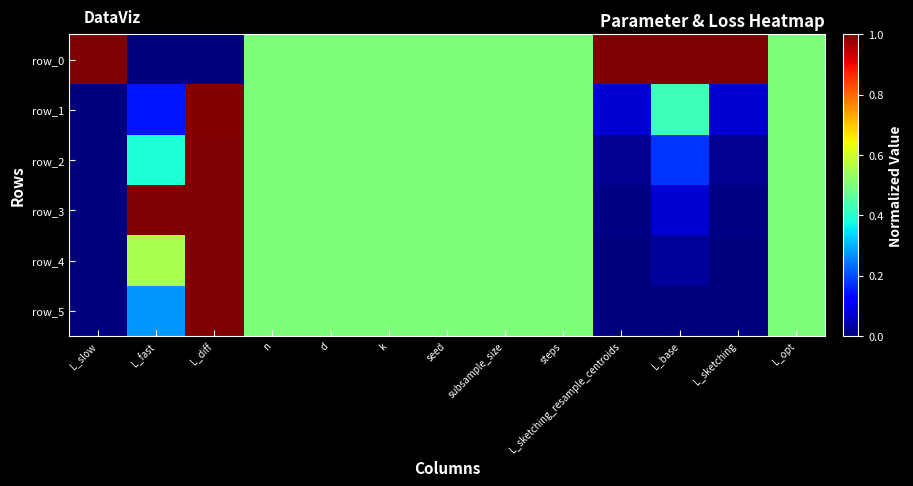

List the labels in order of row_5 value, smallest first.

L_slow, L_sketching_resample_centroids, L_base, L_sketching, L_fast, n, d, k, seed, subsample_size, steps, L_opt, L_diff